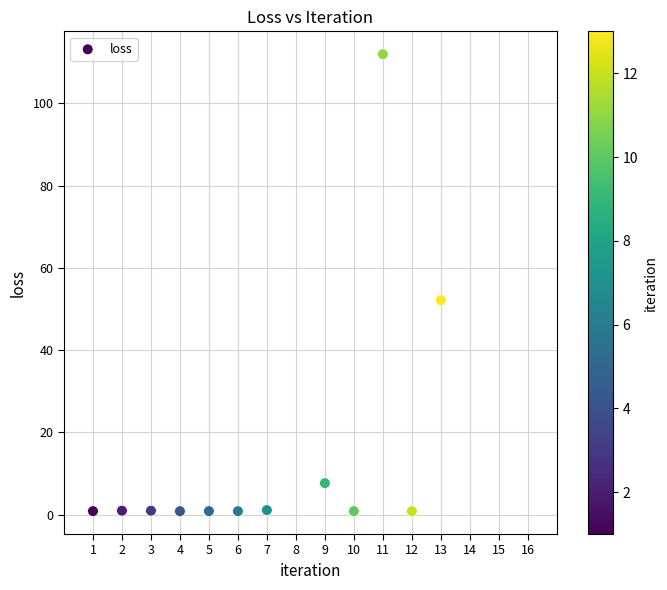

What Y value in the scatter plot is closest to 56?

52.1